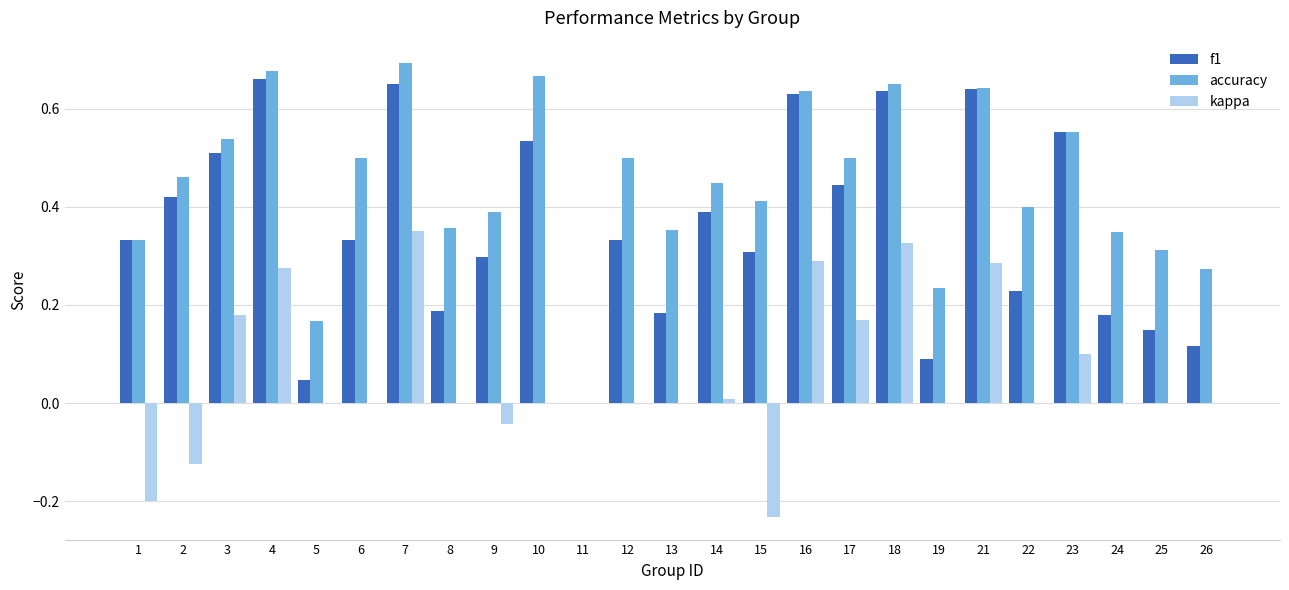

Which series changed the most between 14 and 16?

kappa